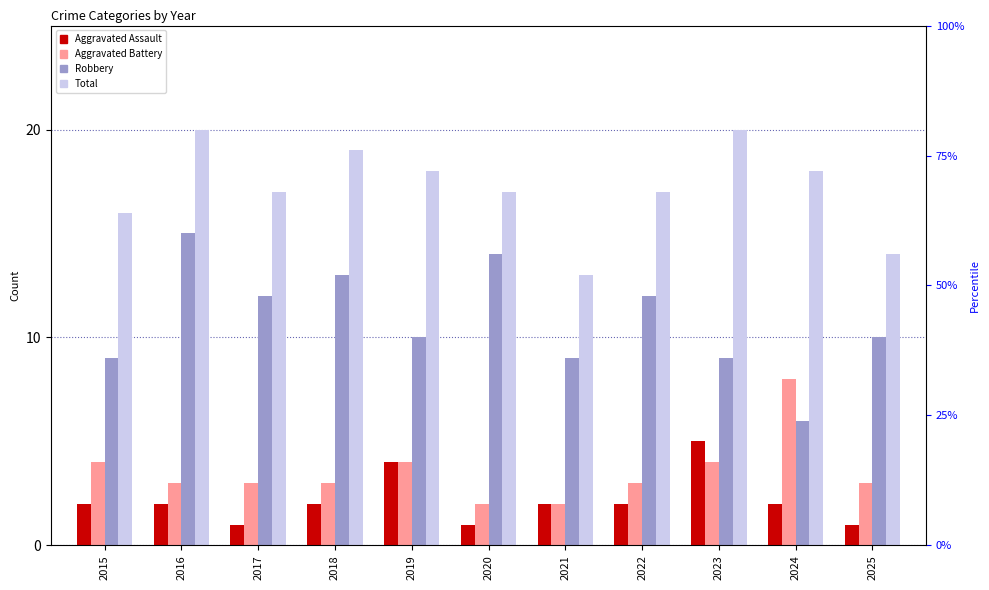

Which label corresponds to the smallest value in the chart?

2017